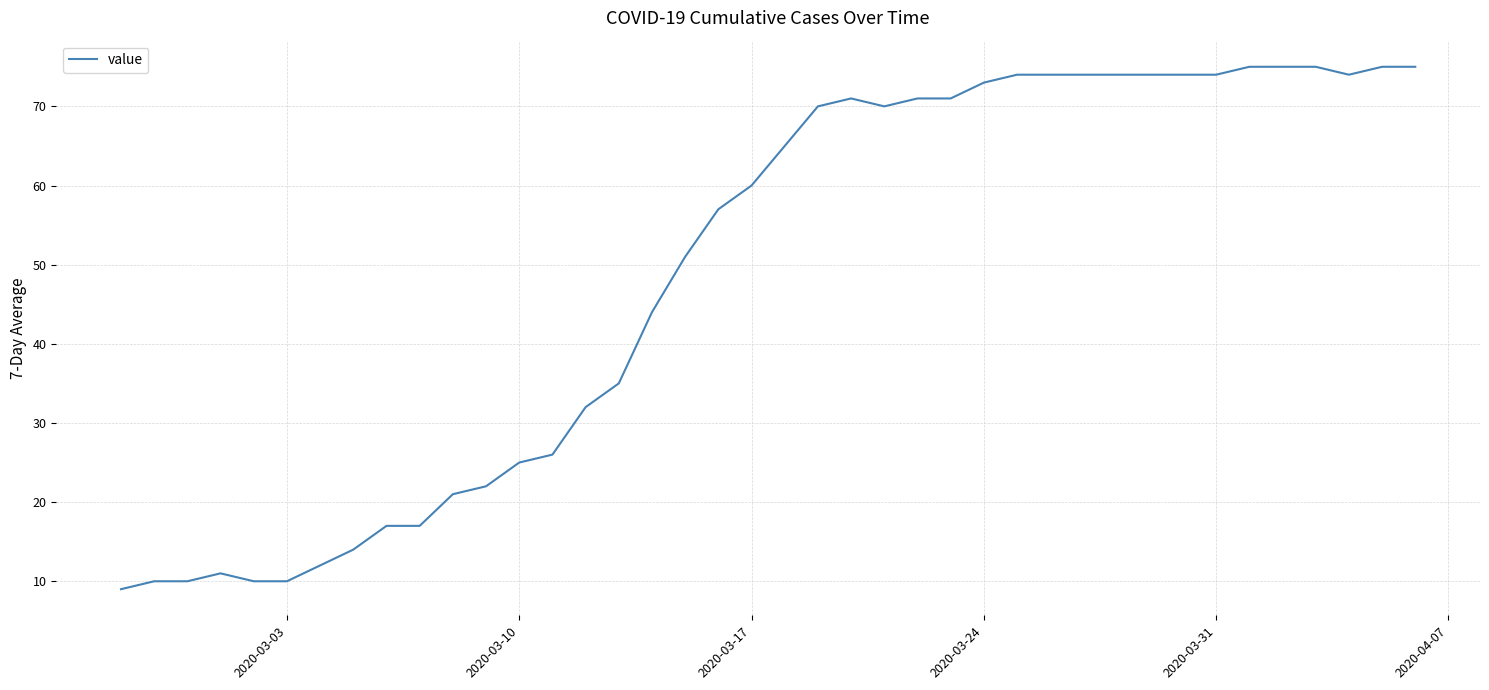

What is the difference between the maximum and minimum values?

66